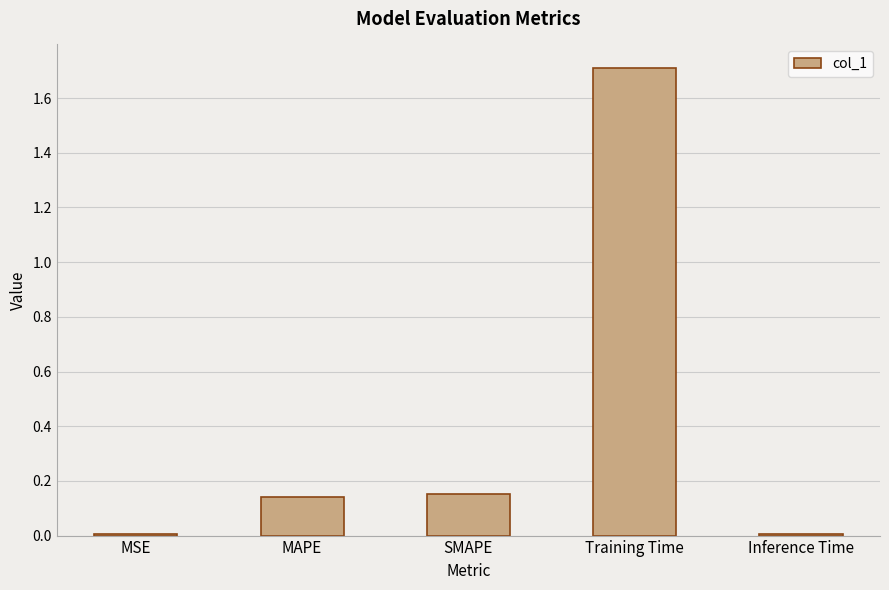

What is the label of the 2nd bar from the left?

MAPE